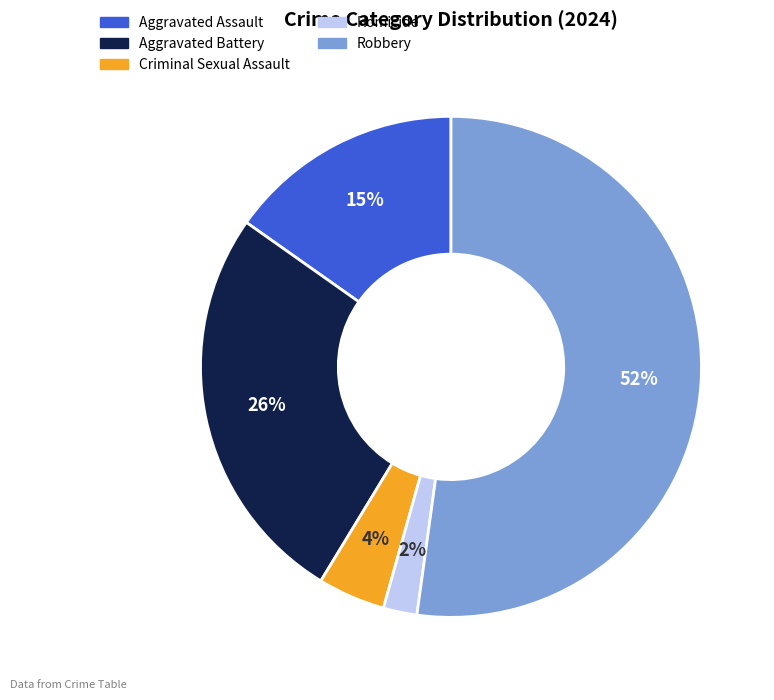

Is Criminal Sexual Assault the majority of the pie?

No